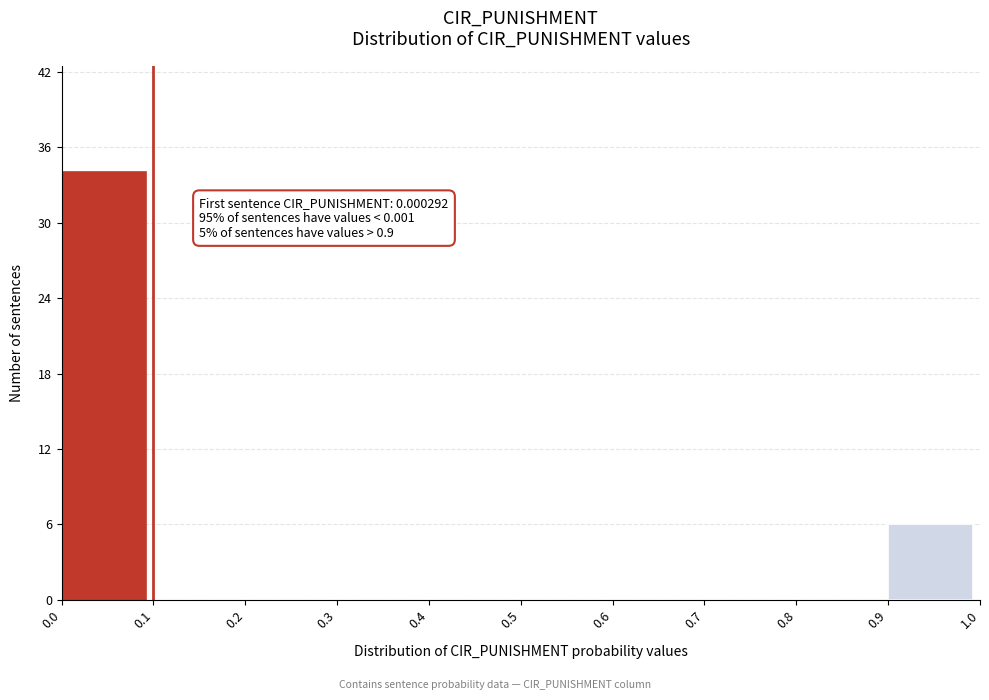

Which range on the x-axis has the tallest bar?

0.0 to 0.1